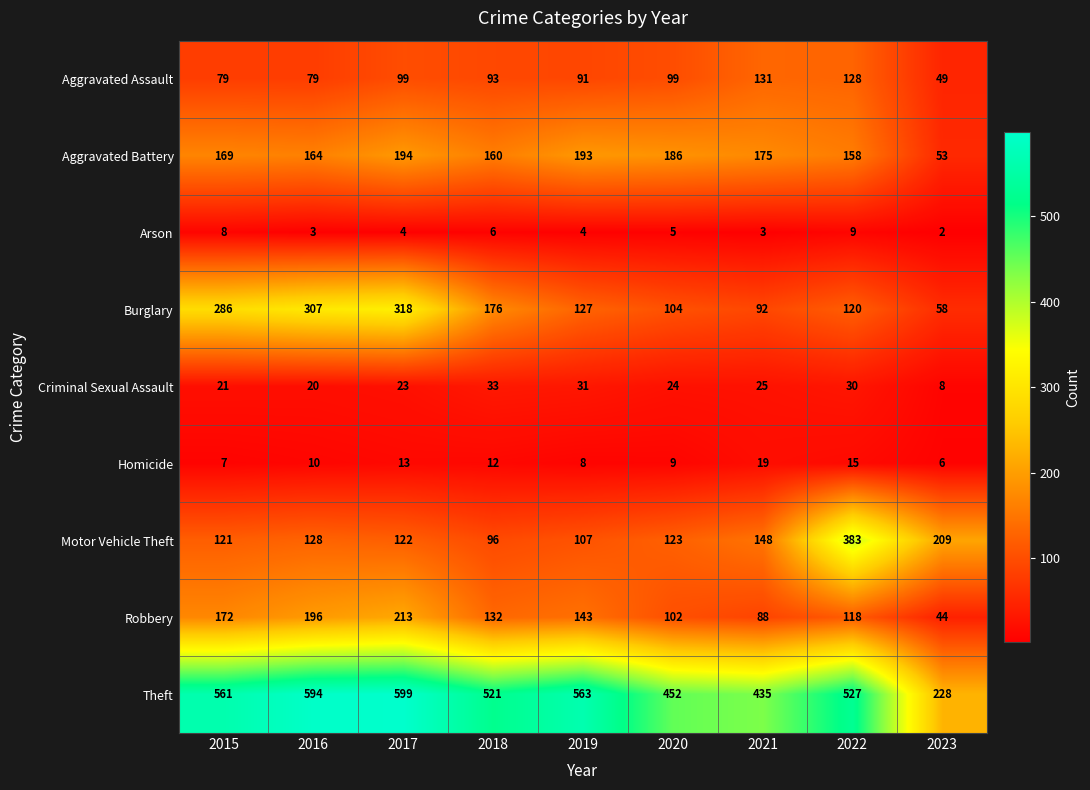

What is the difference between the Homicide values at 2019 and 2021?

11